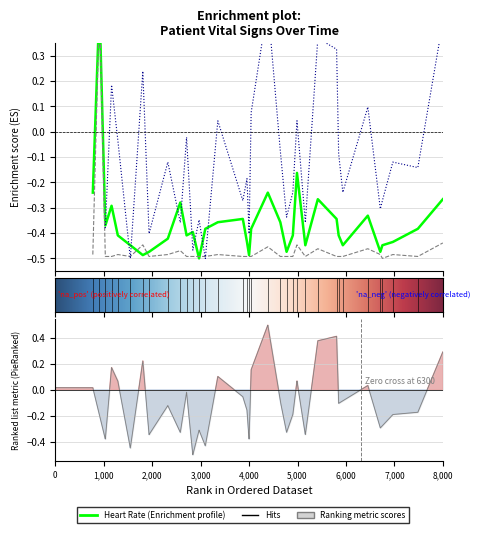

Is it true that respiratory_rate equals -0.8 at 21?

False